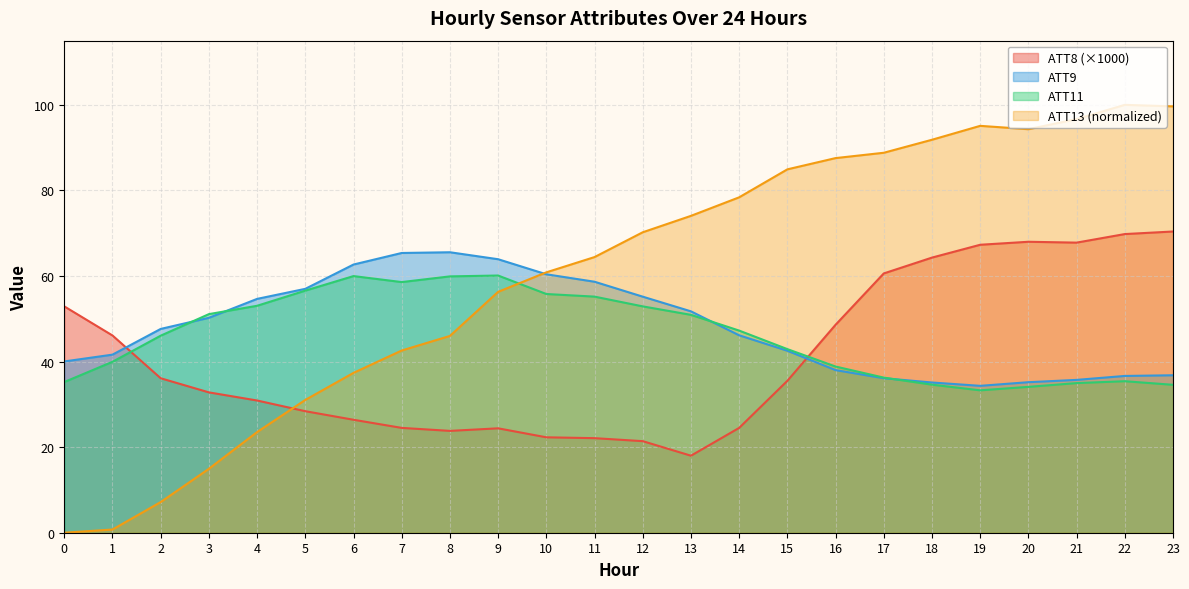

Is it true that ATT11 equals 97.3 at 9?

False